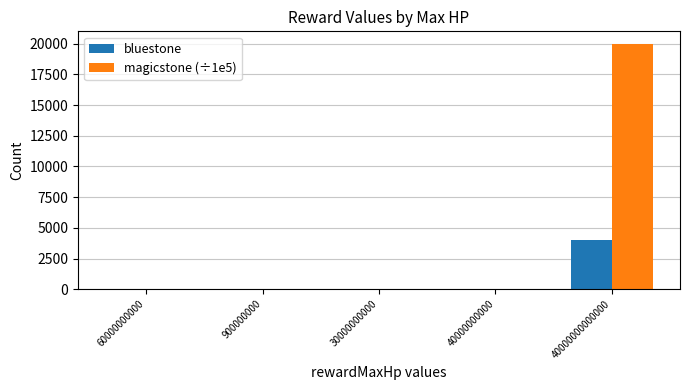

Which category has the highest value in the bluestone series?

40000000000000